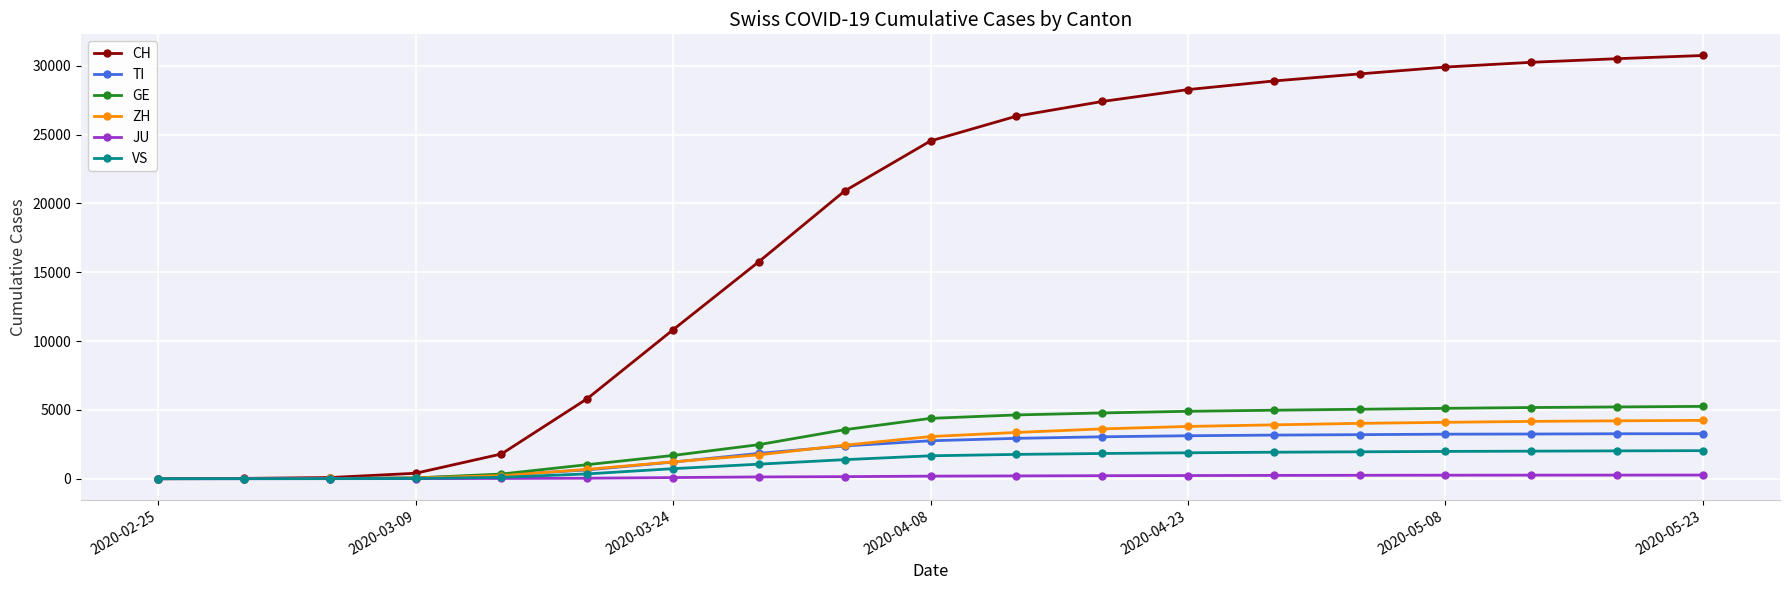

How many series are shown in this chart?

6